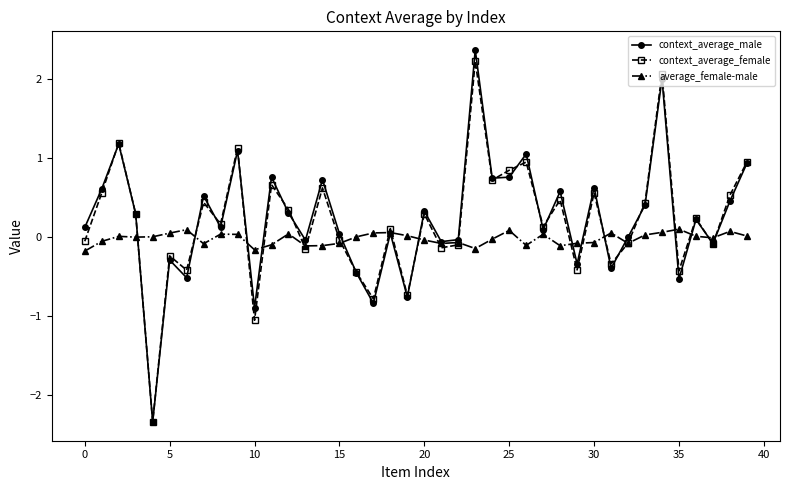

True or false: context_average_male has more than 0 interior local peaks.

True